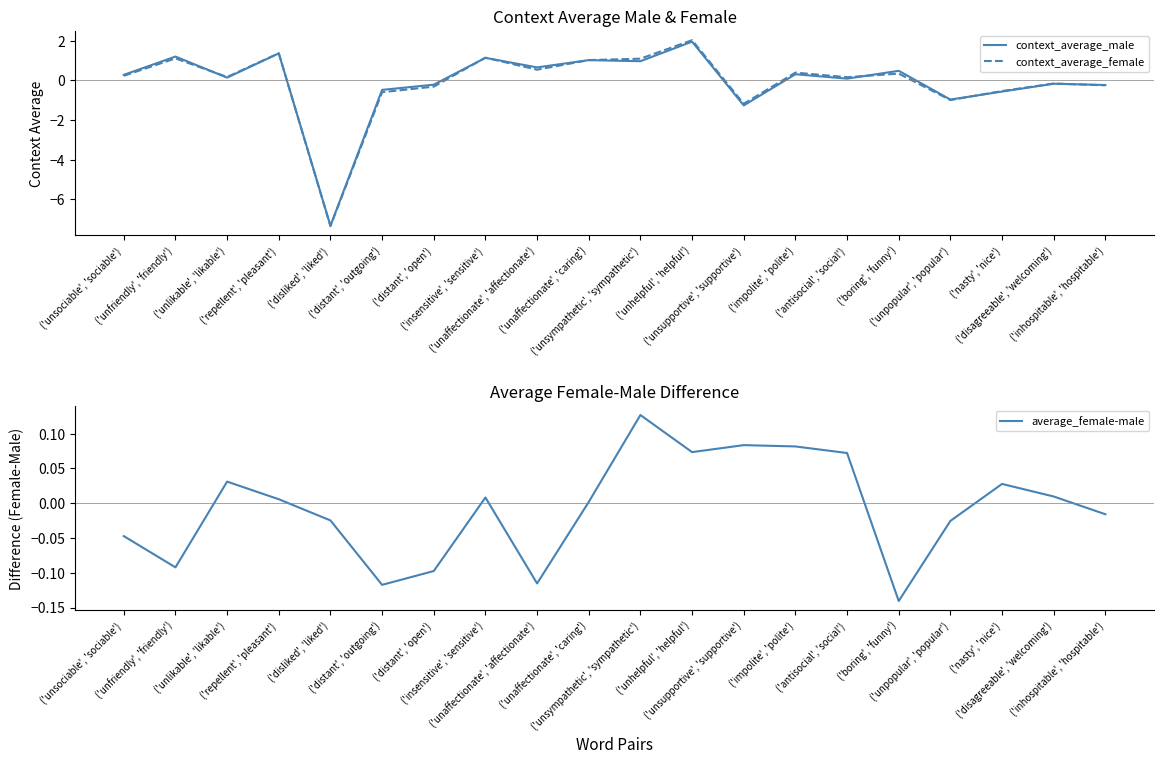

Reading left to right, what are all the values shown in this chart?

context_average_male: 0.3	1.2	0.1	1.4	-7.3	-0.5	-0.2	1.1	0.7	1.0	1.0	2.0	-1.3	0.3	0.1	0.5	-1.0	-0.6	-0.2	-0.2
context_average_female: 0.2	1.1	0.2	1.4	-7.3	-0.6	-0.3	1.1	0.5	1.0	1.1	2.0	-1.2	0.4	0.2	0.3	-1.0	-0.5	-0.2	-0.2
average_female-male: -0.0	-0.1	0.0	0.0	-0.0	-0.1	-0.1	0.0	-0.1	0.0	0.1	0.1	0.1	0.1	0.1	-0.1	-0.0	0.0	0.0	-0.0